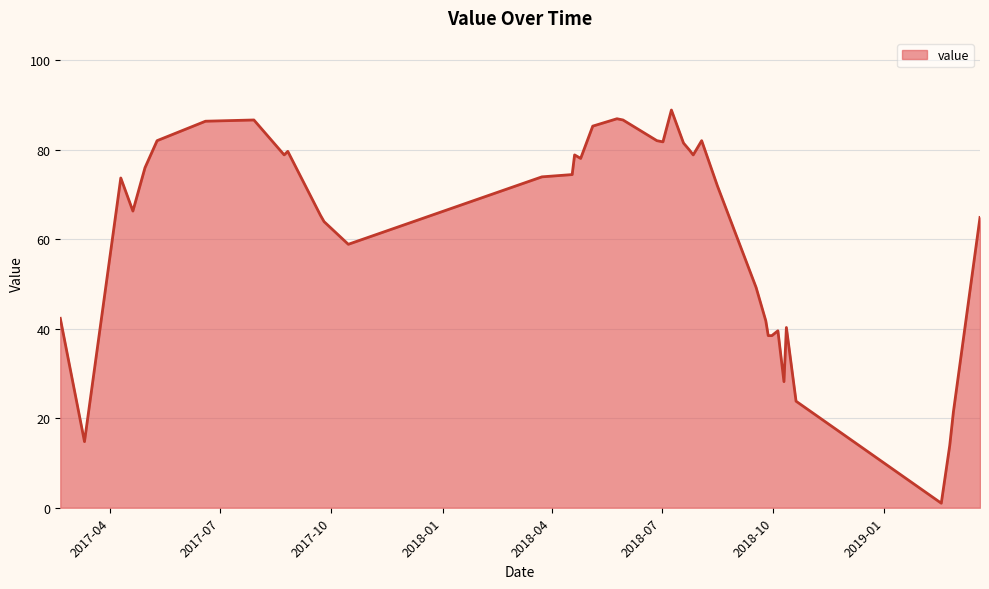

What is the greatest value displayed?

88.9